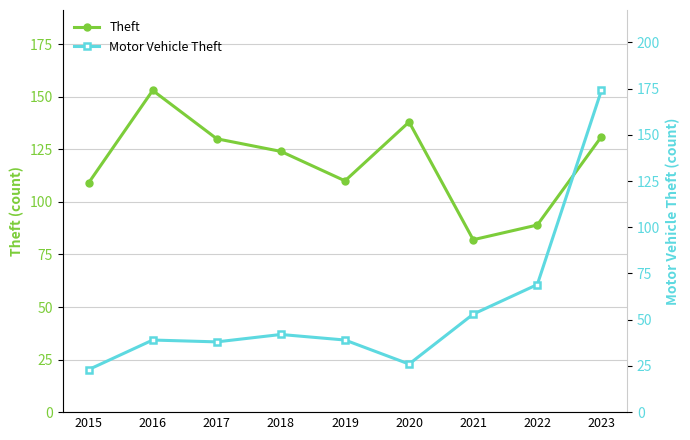

How many interior local peaks does the Motor Vehicle Theft series have?

2